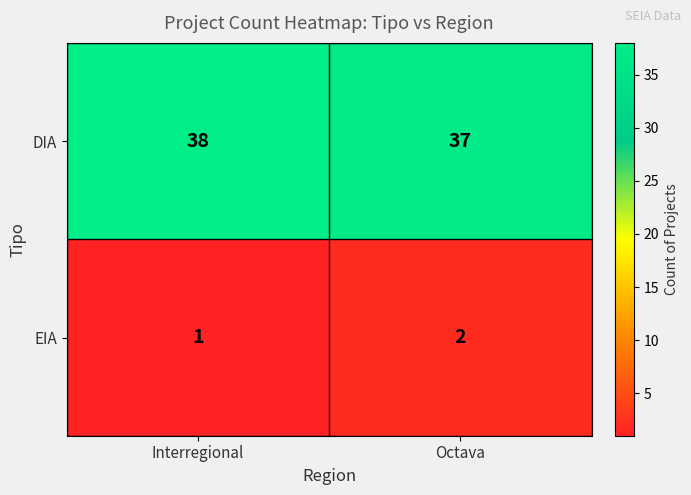

Reading left to right, extract all data points from this chart.

DIA: Interregional=38	Octava=37
EIA: Interregional=1	Octava=2